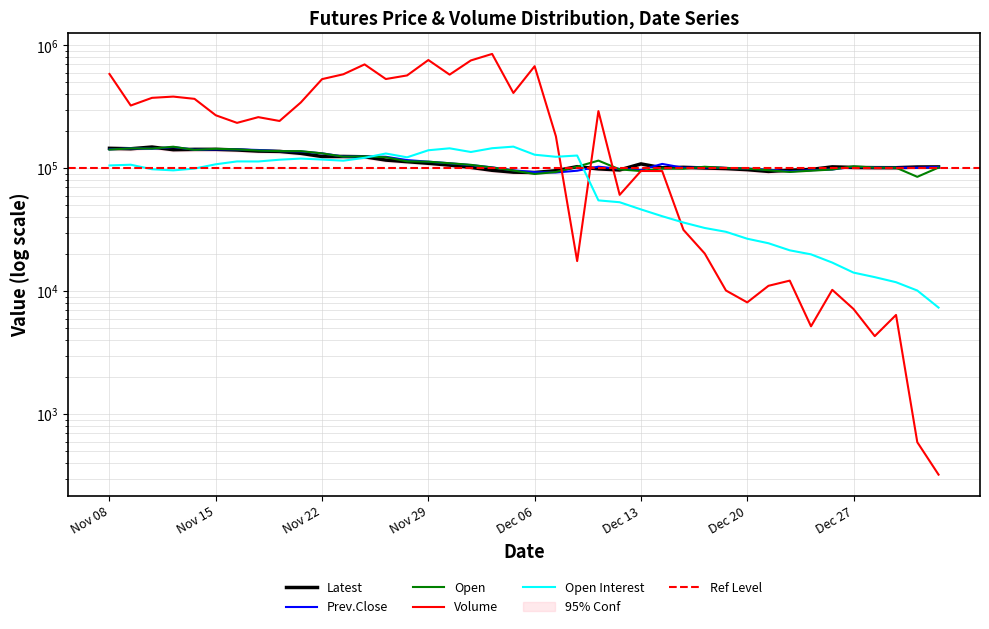

Which series has the largest range (max minus min)?

Volume